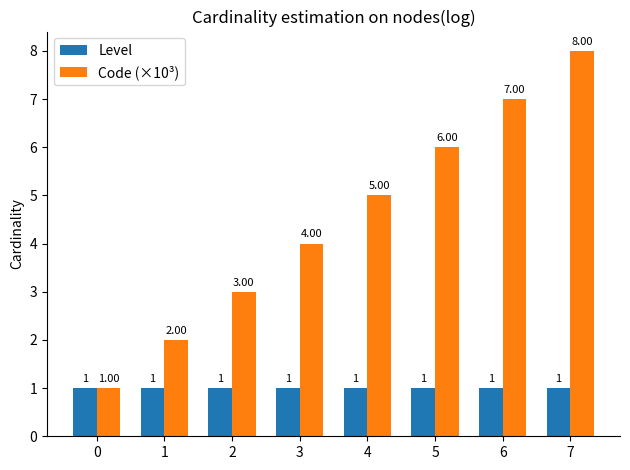

Rank the categories by Code (×10³) value from highest to lowest.

7, 6, 5, 4, 3, 2, 1, 0